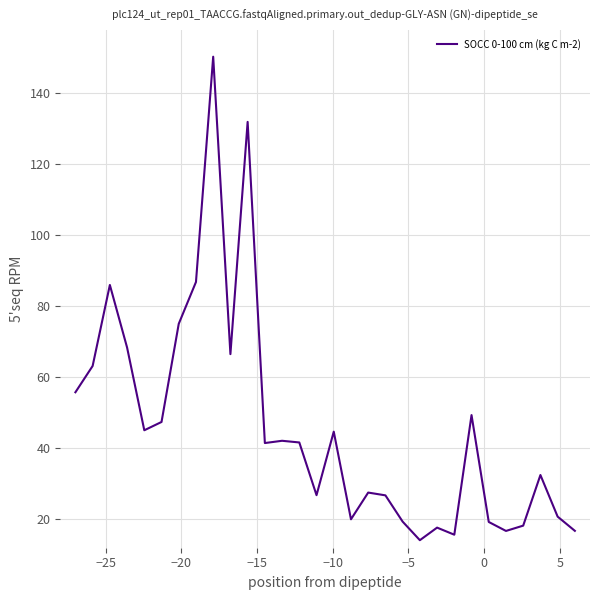

Does the chart have visible grid lines?

Yes